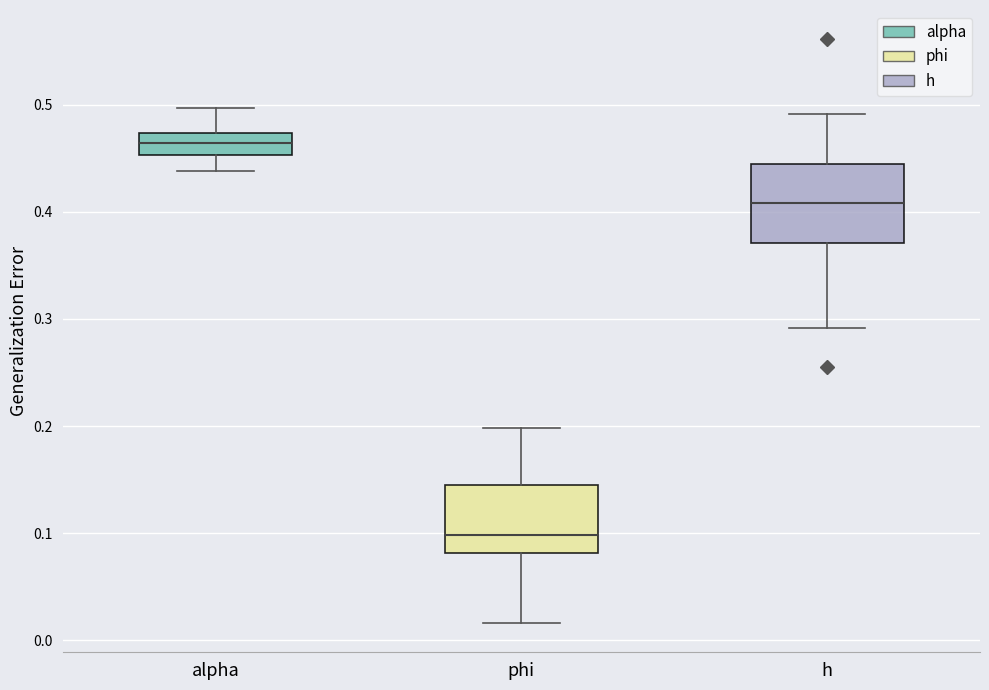

Reading left to right, transcribe this box plot: for each box, give where its median line is, the range the box spans, and where its two whiskers end, as read against the y-axis. The values are not printed on the chart, so give them approximately, as read against the axis.

alpha: median 0.46, box 0.45 to 0.47, whiskers 0.44 to 0.50
phi: median 0.10, box 0.08 to 0.14, whiskers 0.02 to 0.20
h: median 0.41, box 0.37 to 0.44, whiskers 0.29 to 0.49